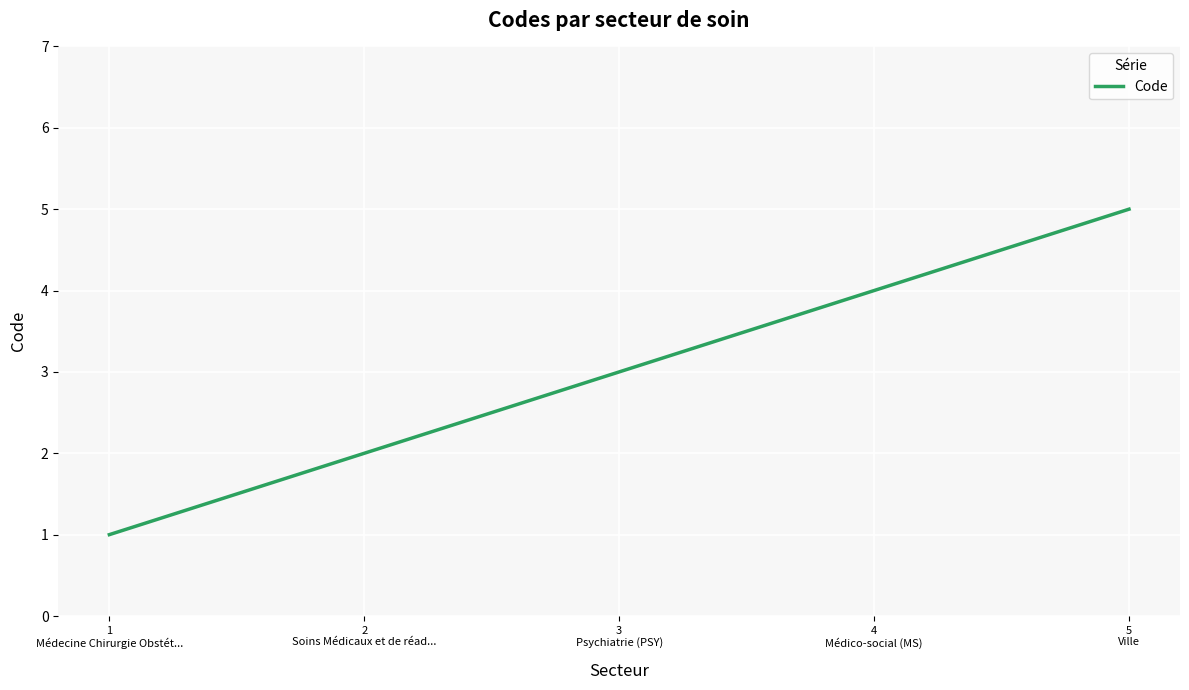

True or false: the data shows 1 at 1
Médecine Chirurgie Obstét....

True